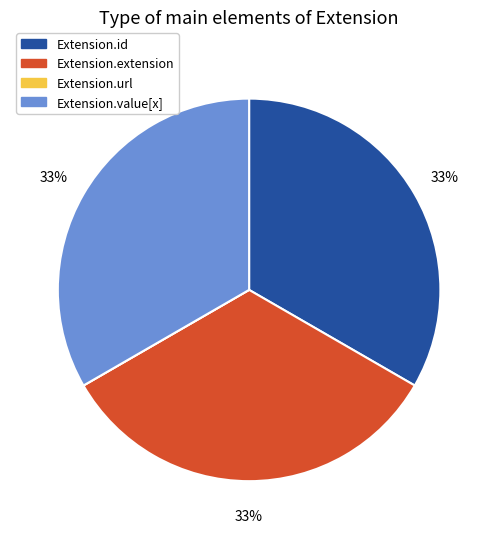

Is the sum of Extension.value[x] and Extension.id greater than half?

Yes